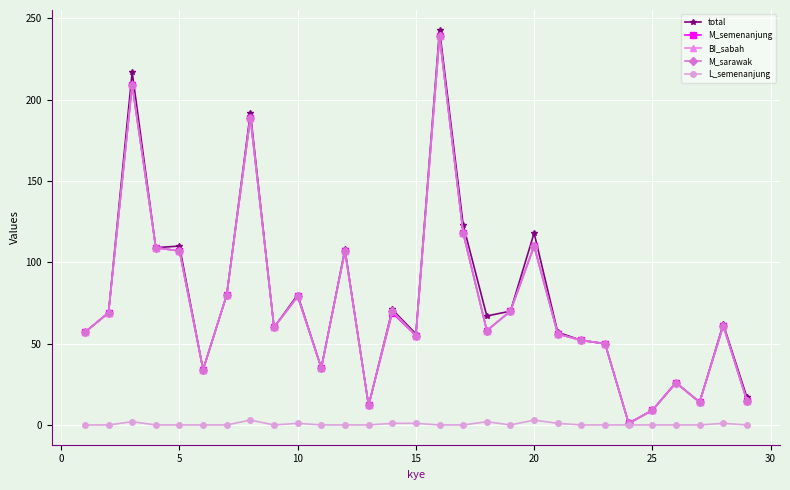

True or false: BI_sabah and total cross at least once.

False